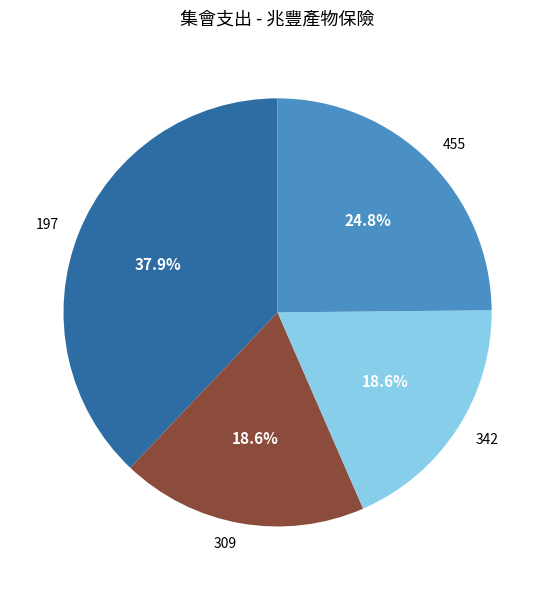

What portion of the pie excludes 342?

81.4%